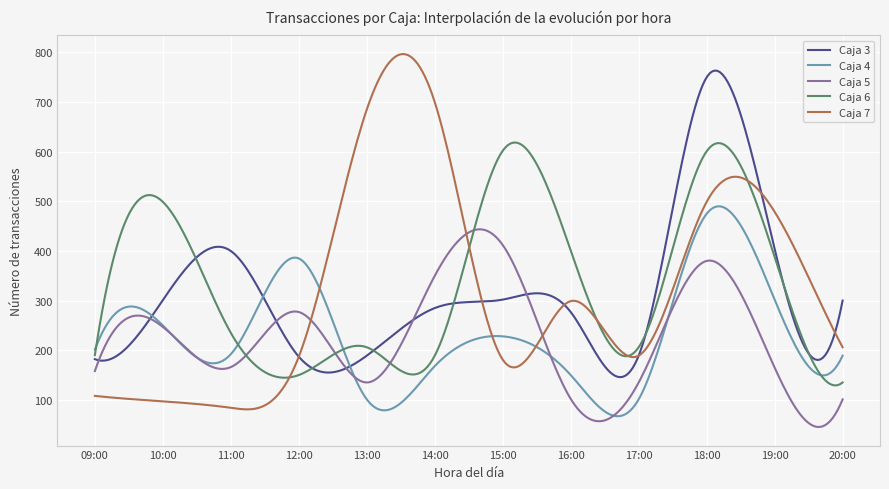

What is the greatest value displayed?

796.8